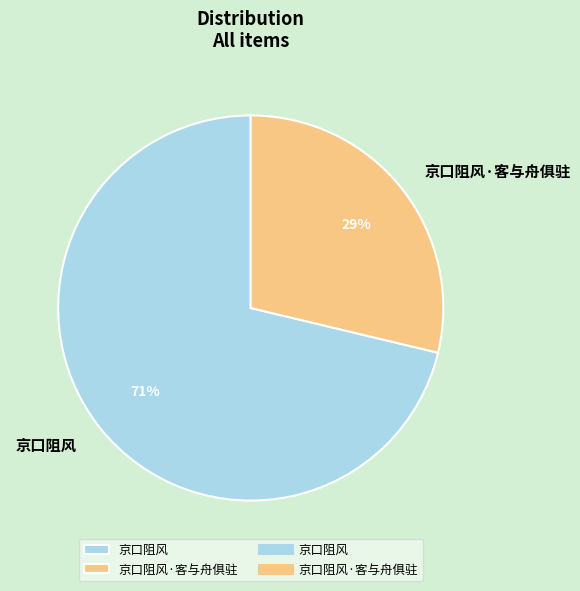

To the nearest percent, what is the combined percentage of 京口阻风·客与舟俱驻 and 京口阻风?

100%